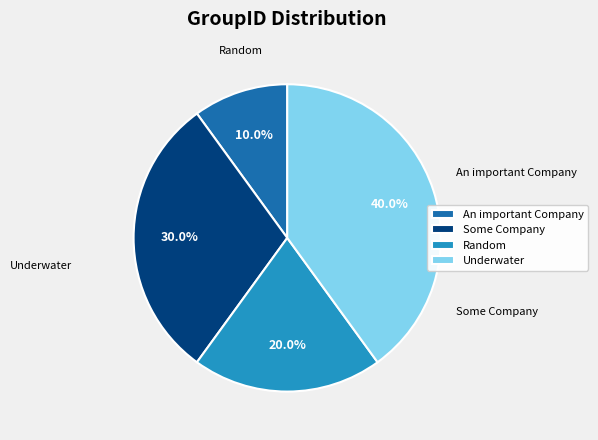

How many segments does this pie chart have?

4